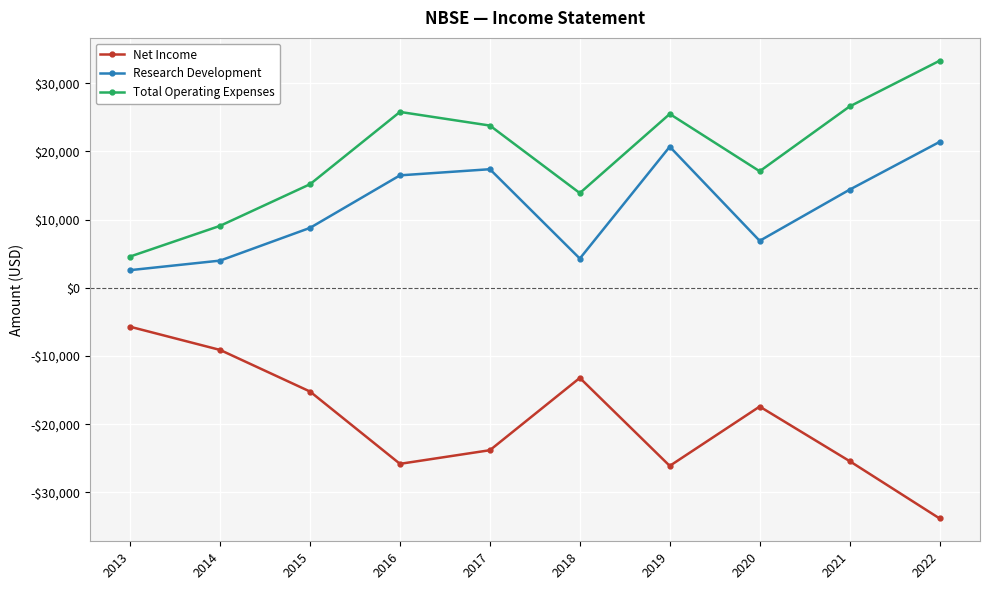

What is the value of the Total Operating Expenses point at the 5th from the left?

23800